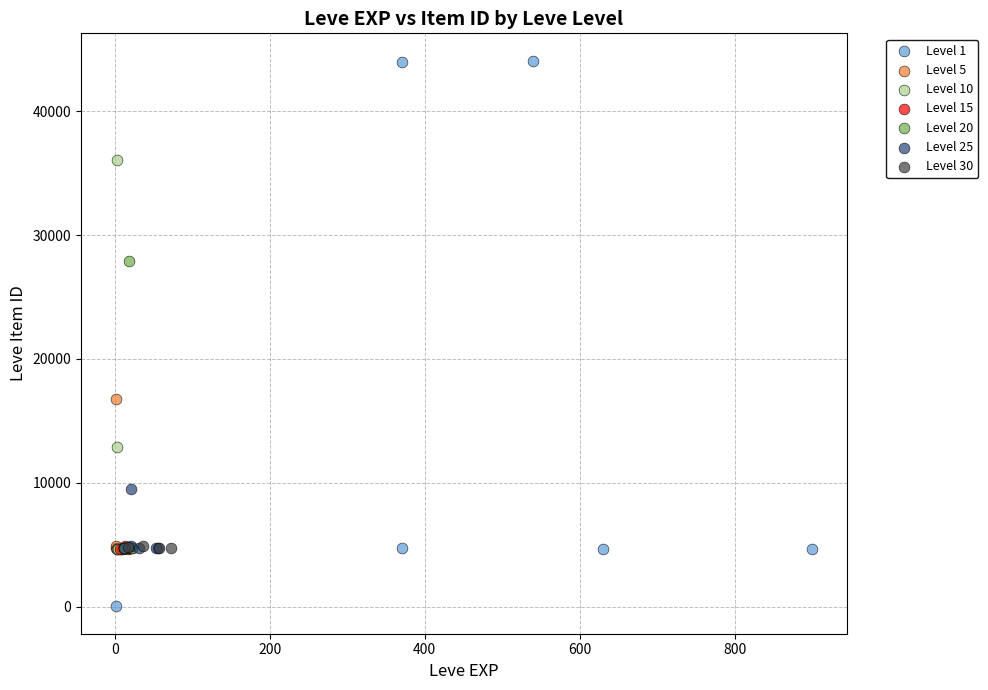

Which series contains the highest Y value?

Level 1